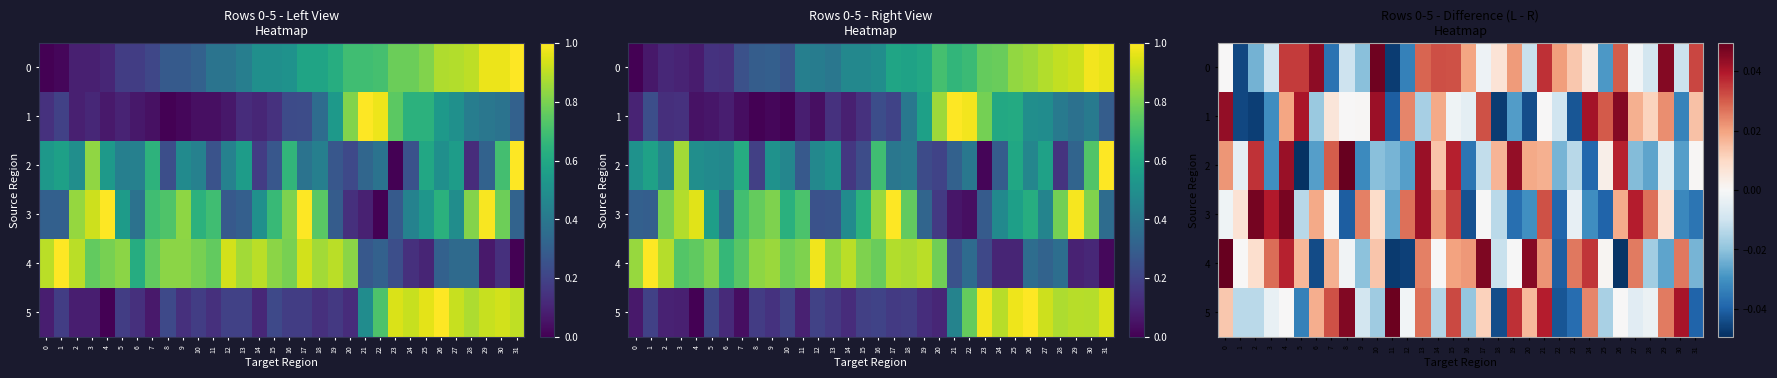

How many values in 4 are above zero?

19